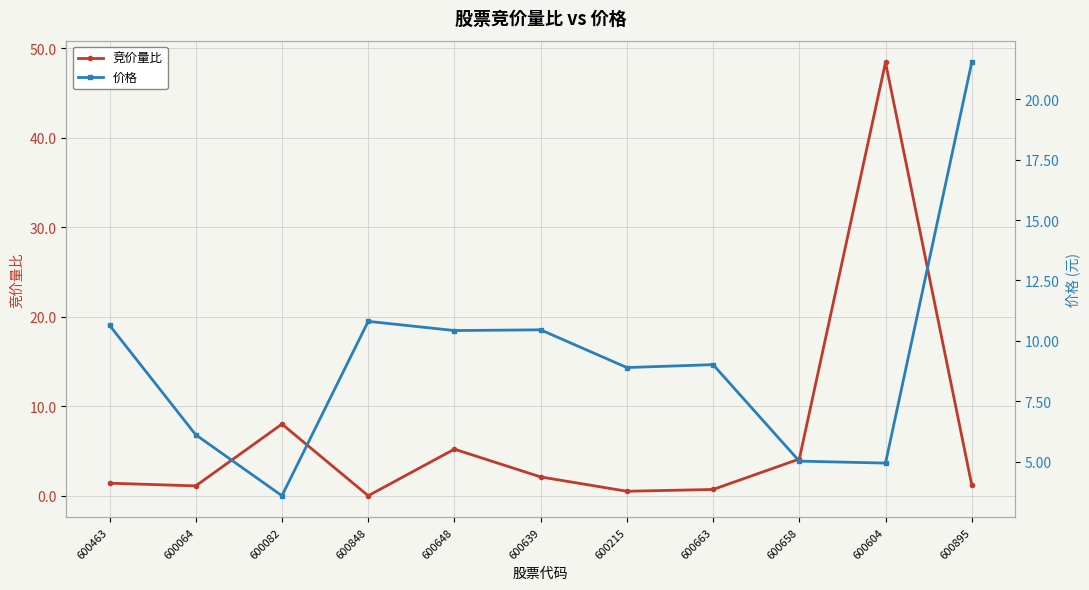

What is the sum of the 价格 values at 600663 and 600648?

19.4